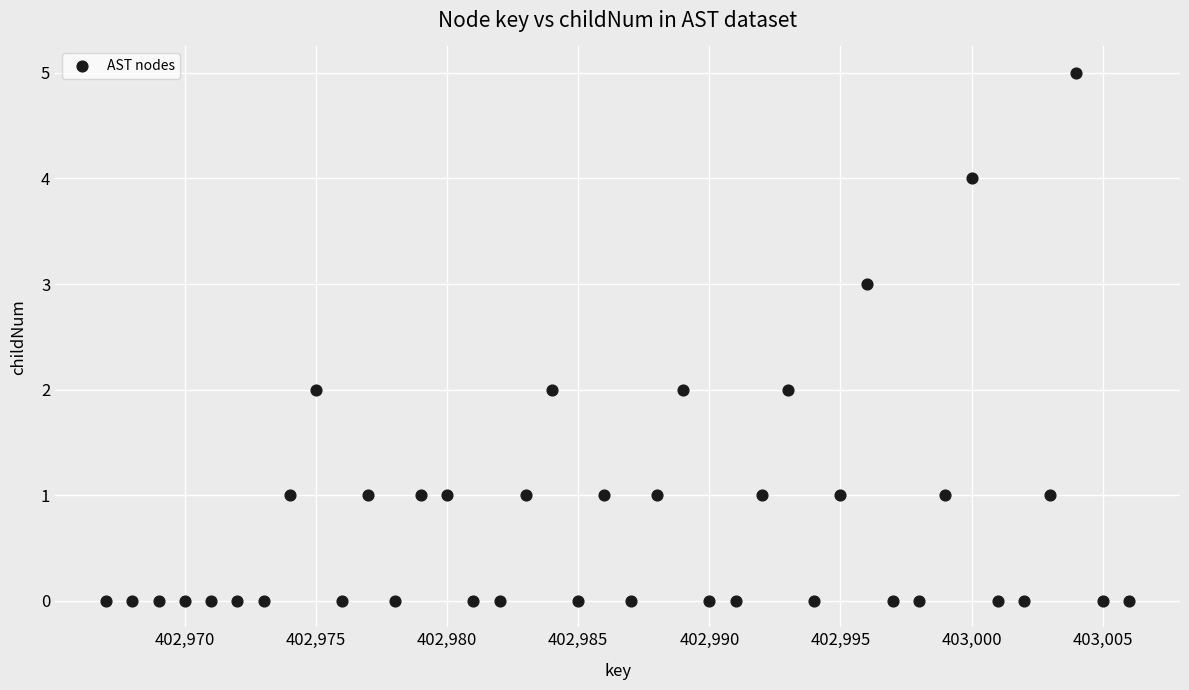

What is the range of Y values (max minus min)?

5